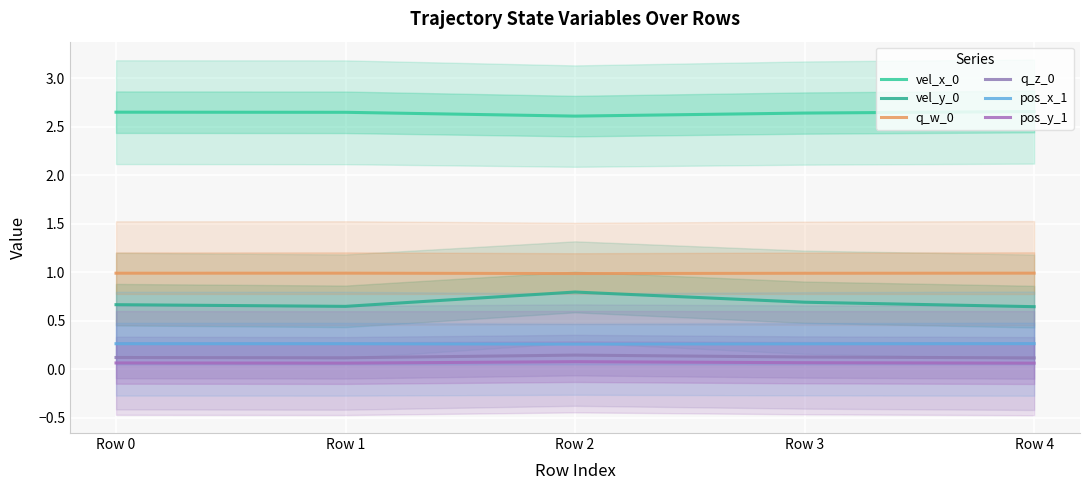

Which series changed the most between Row 0 and Row 4?

vel_y_0